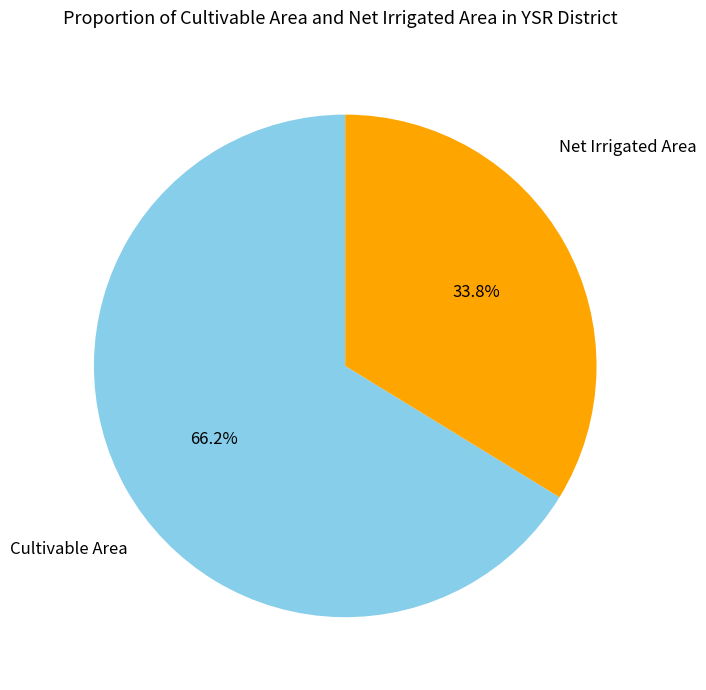

Is there any slice that represents more than half of the pie?

Yes